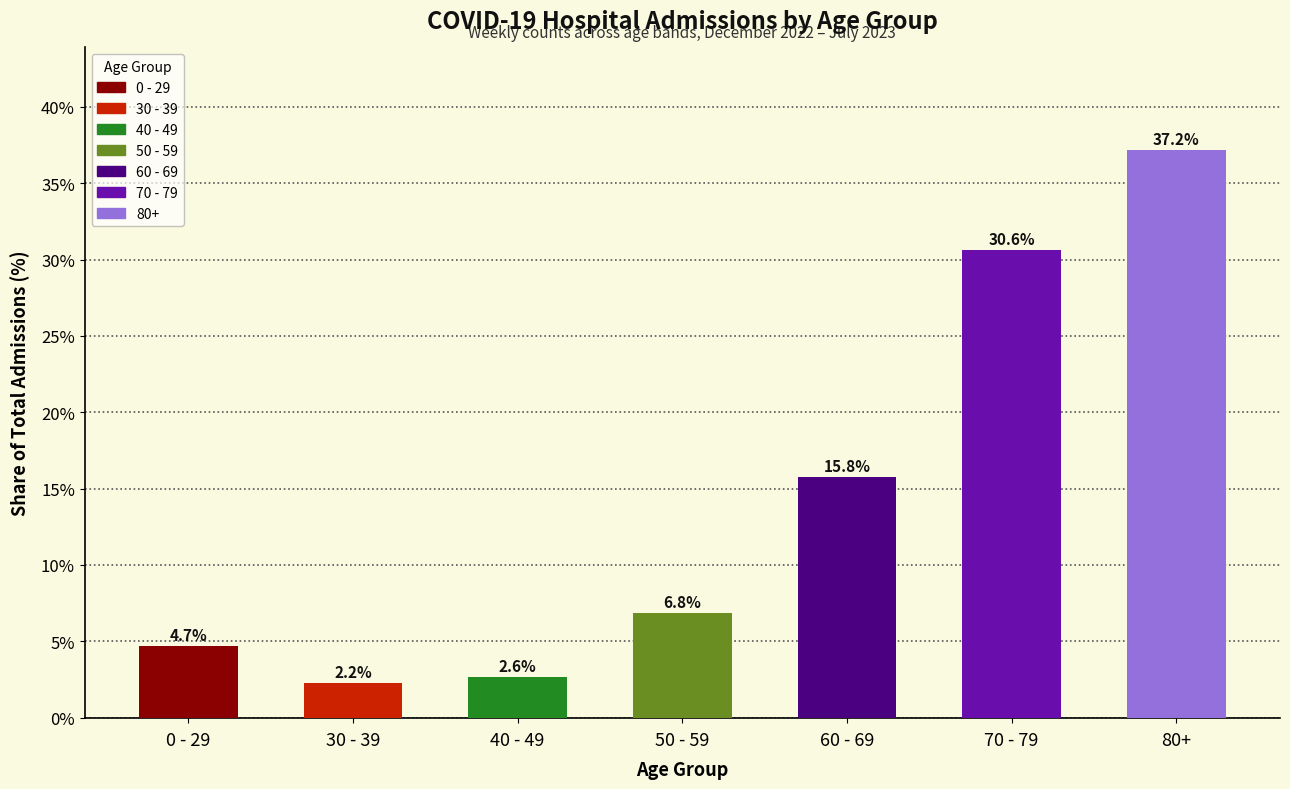

Reading left to right, extract all data points from this chart.

0 - 29=4.7	30 - 39=2.2	40 - 49=2.6	50 - 59=6.8	60 - 69=15.8	70 - 79=30.6	80+=37.2